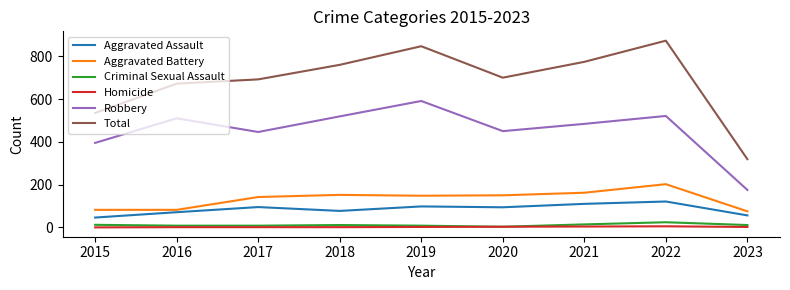

The value of Robbery at 2016 is 510. True or false?

True